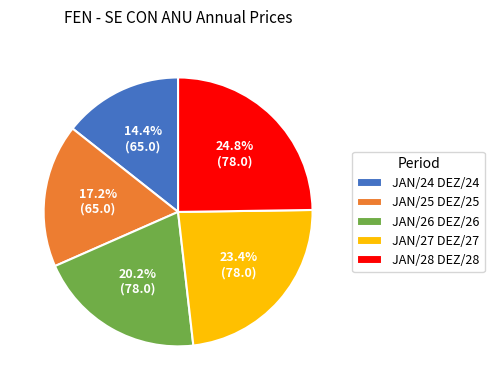

Does any single category account for the majority?

No